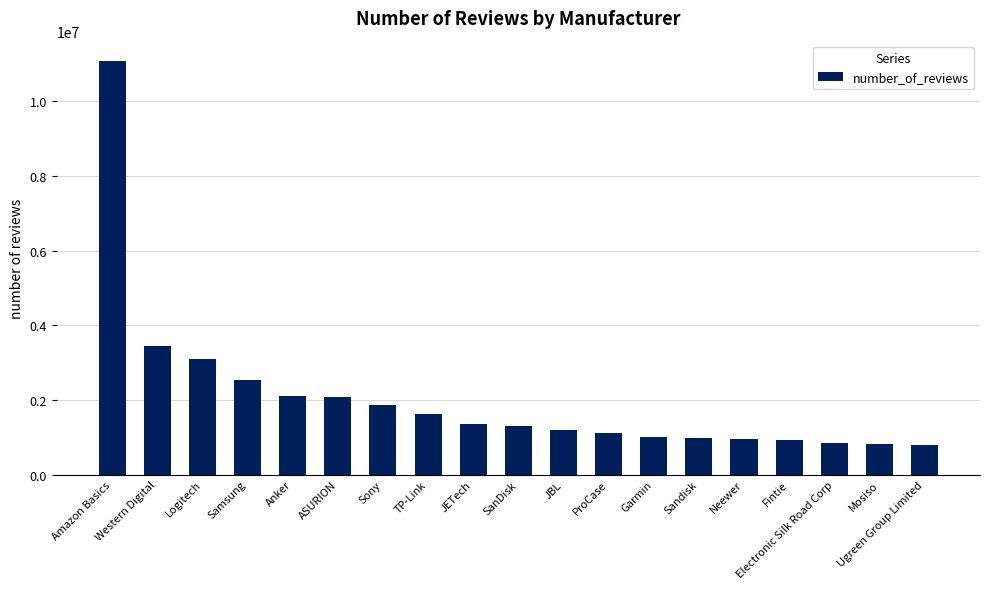

Does the chart contain stacked bars?

No